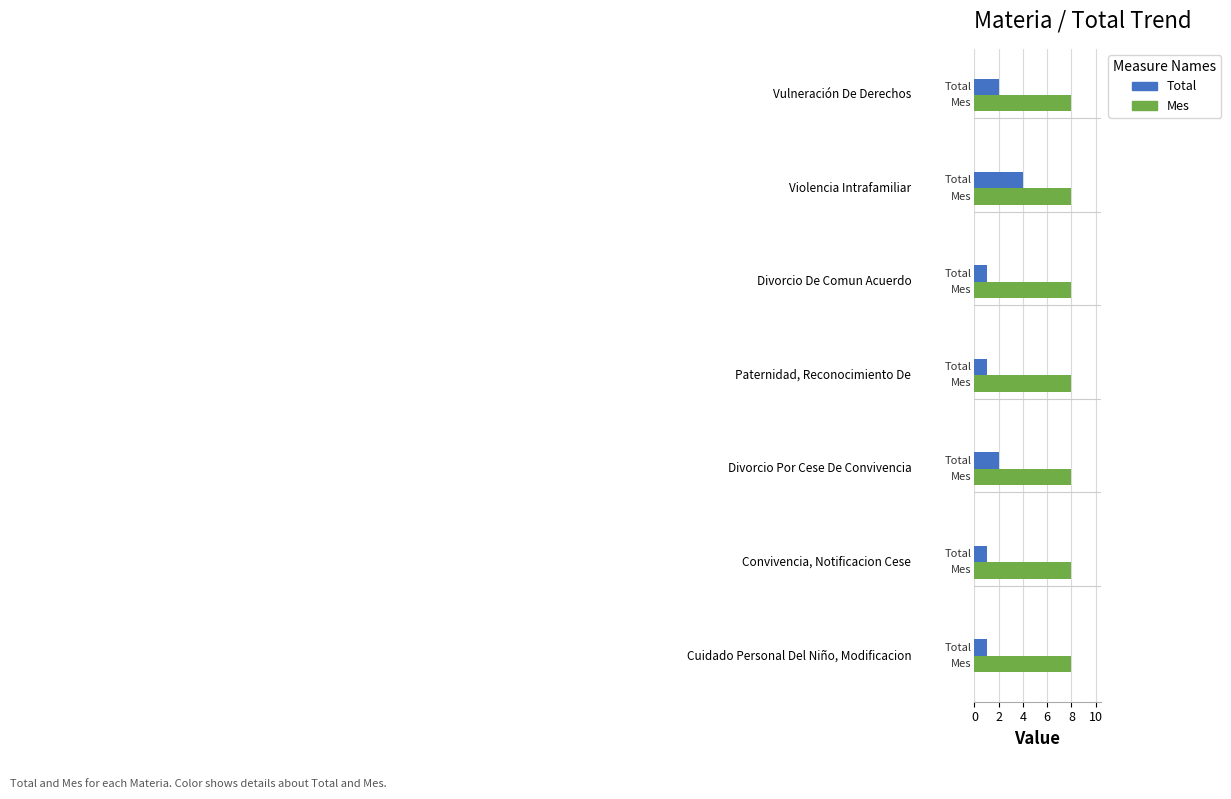

How many series are shown in this chart?

2